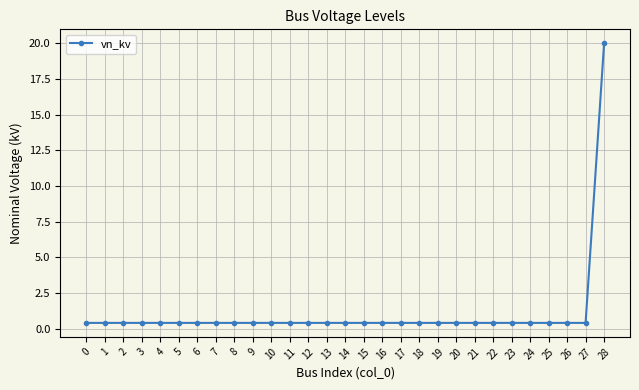

Which category has the highest value across all series?

28